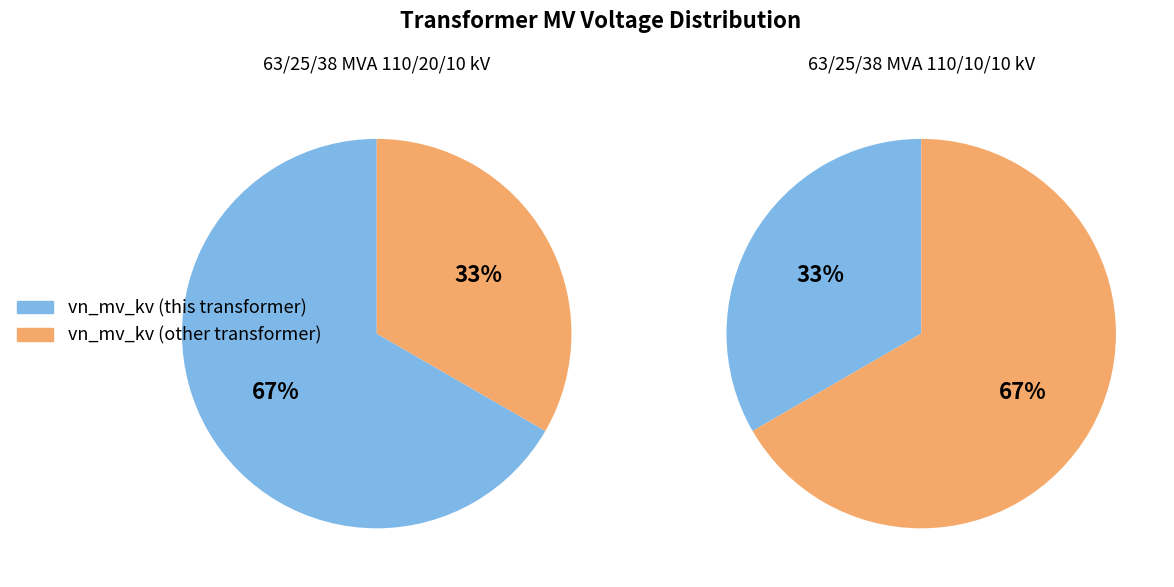

What is the largest slice in the pie chart?

63/25/38 MVA 110/20/10 kV